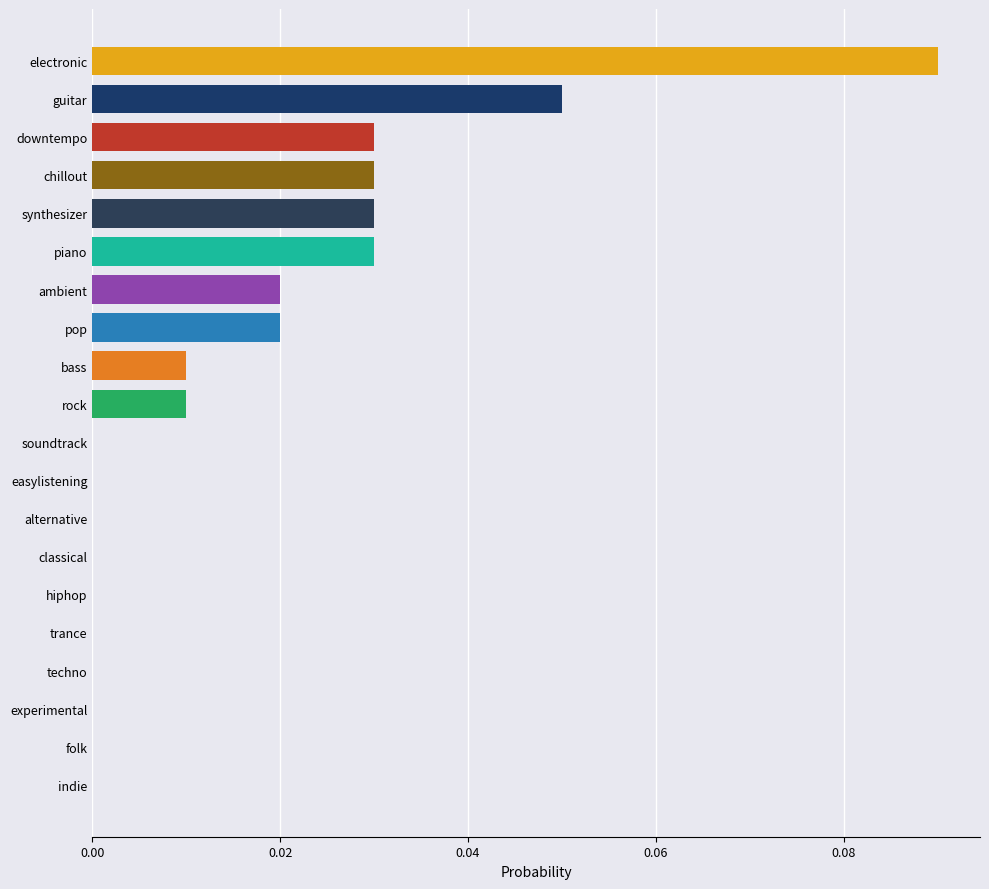

The chart shows a value of 0.0 at piano. True or false?

True